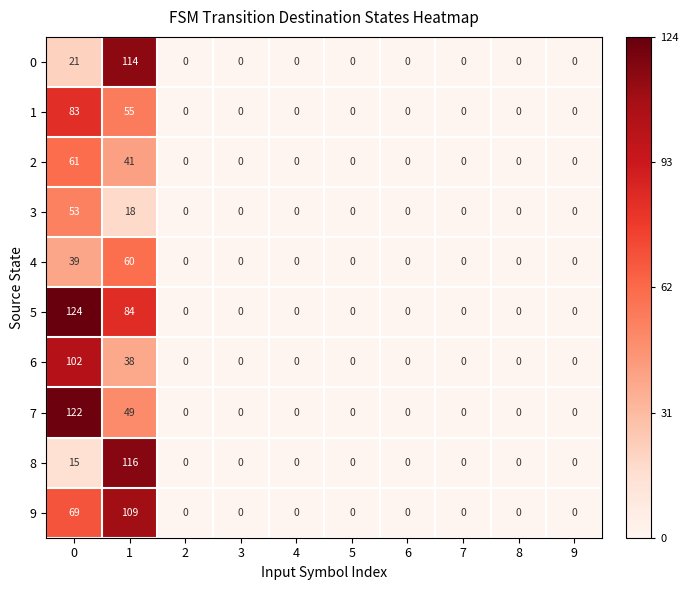

The 5 series shows 149 at 1. True or false?

False